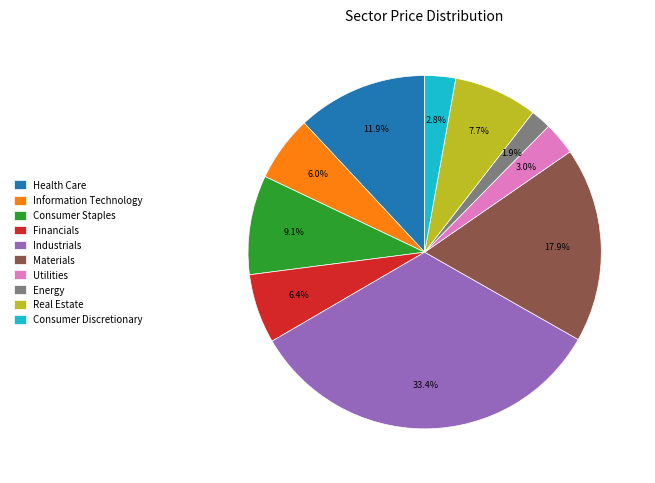

What is the largest slice in the pie chart?

Industrials